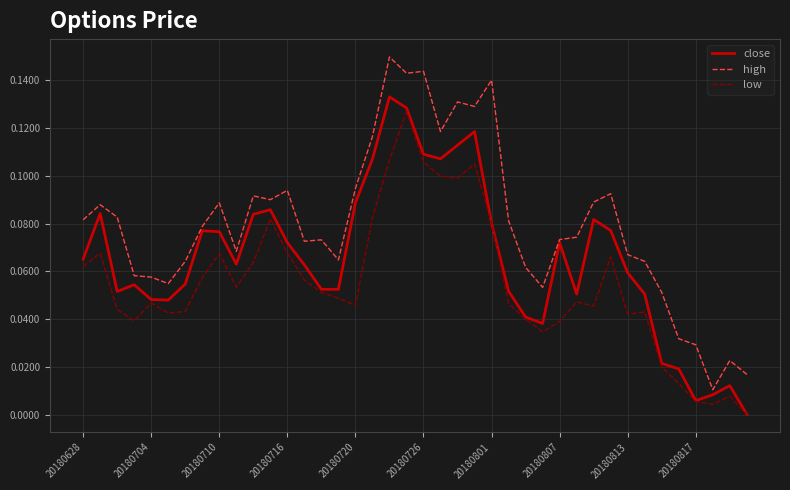

List the series in order of their overall mean, lowest first.

low, close, high